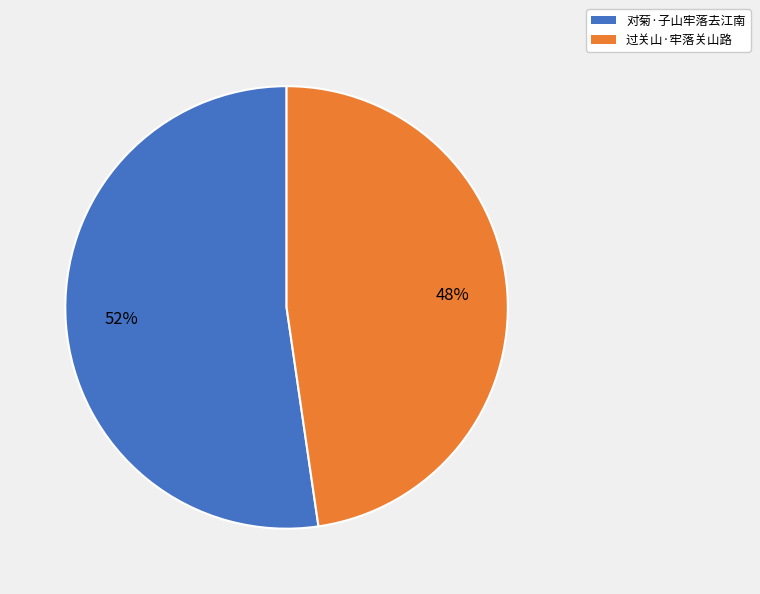

Approximately how many times larger is the value at 对菊·子山牢落去江南 compared to 过关山·牢落关山路?

1.1